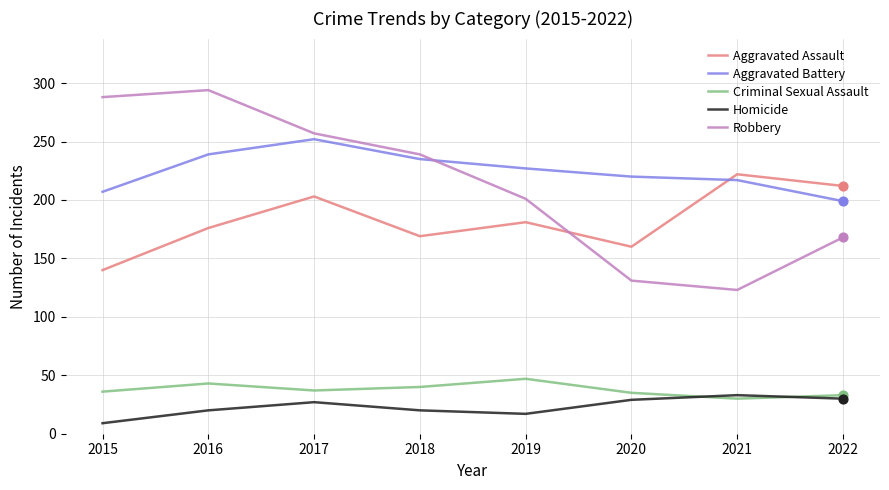

What are all the series names shown in the legend?

Aggravated Assault, Aggravated Battery, Criminal Sexual Assault, Homicide, Robbery